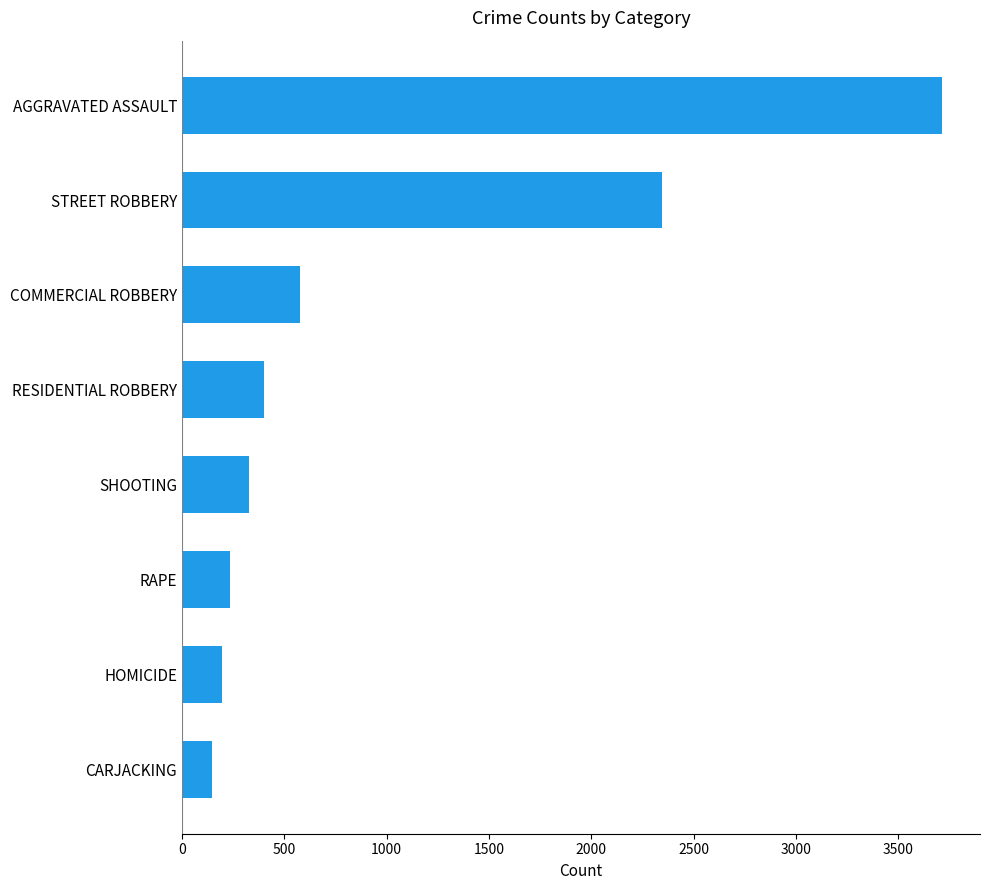

True or false: the data shows 3713 at AGGRAVATED ASSAULT.

True